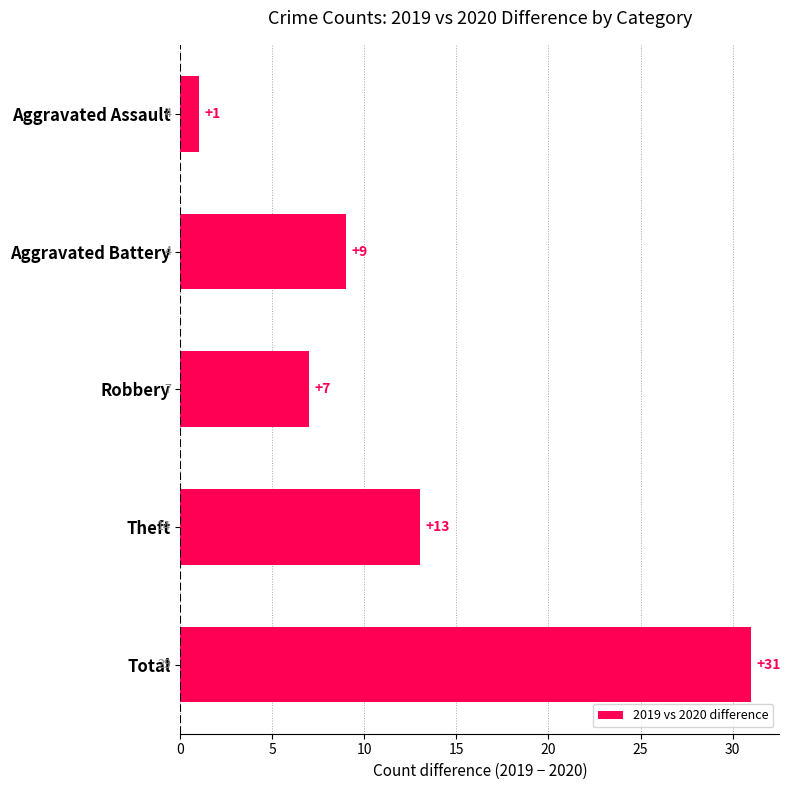

Count the number of data series in this chart.

1